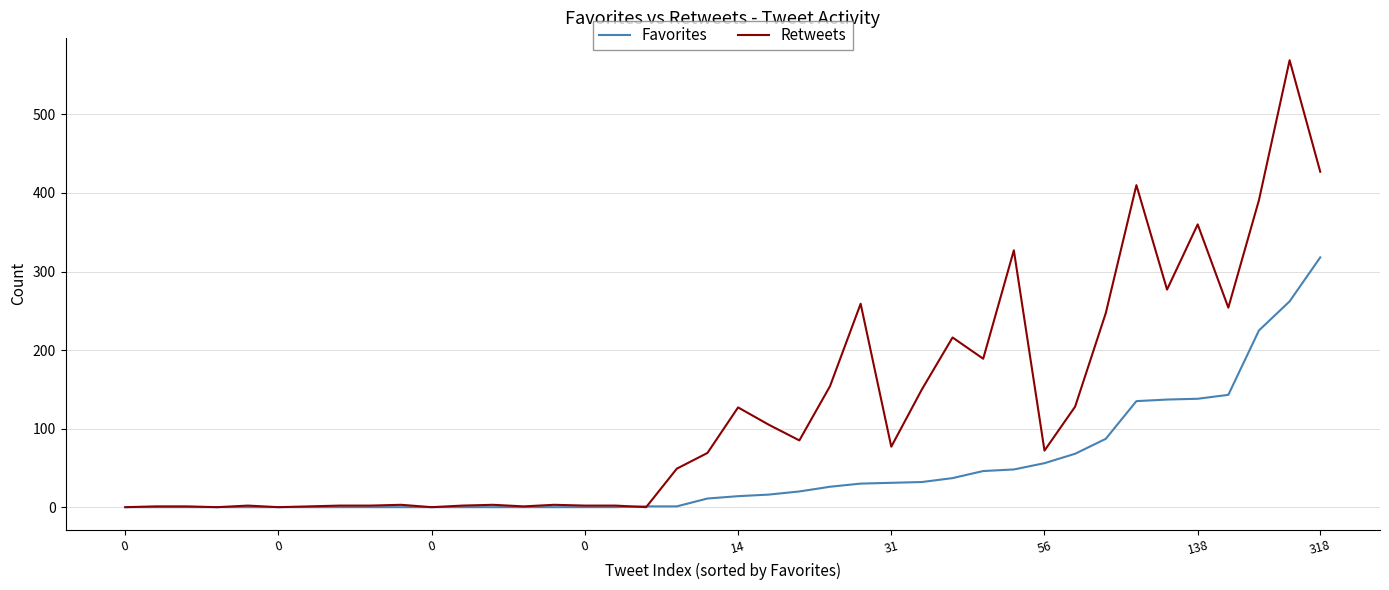

What is the greatest value displayed?

569